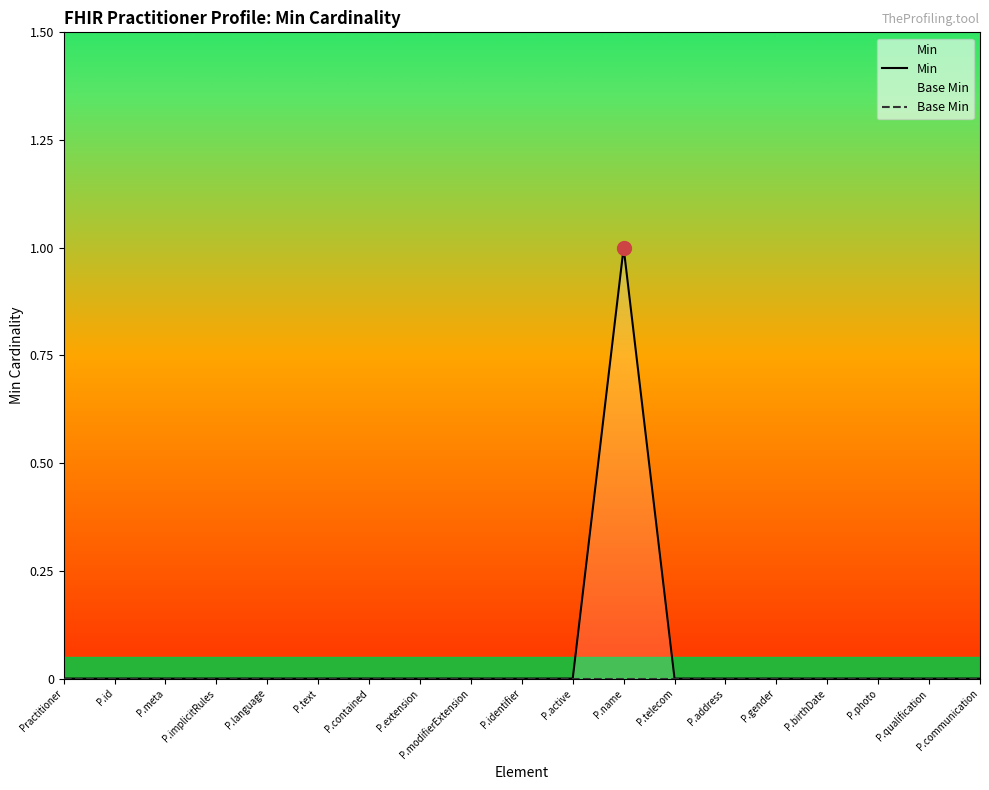

Reading right to left, extract all data points from this chart.

Min: P.communication=0	P.qualification=0	P.photo=0	P.birthDate=0	P.gender=0	P.address=0	P.telecom=0	P.name=1	P.active=0	P.identifier=0	P.modifierExtension=0	P.extension=0	P.contained=0	P.text=0	P.language=0	P.implicitRules=0	P.meta=0	P.id=0	Practitioner=0
Base Min: P.communication=0	P.qualification=0	P.photo=0	P.birthDate=0	P.gender=0	P.address=0	P.telecom=0	P.name=0	P.active=0	P.identifier=0	P.modifierExtension=0	P.extension=0	P.contained=0	P.text=0	P.language=0	P.implicitRules=0	P.meta=0	P.id=0	Practitioner=0